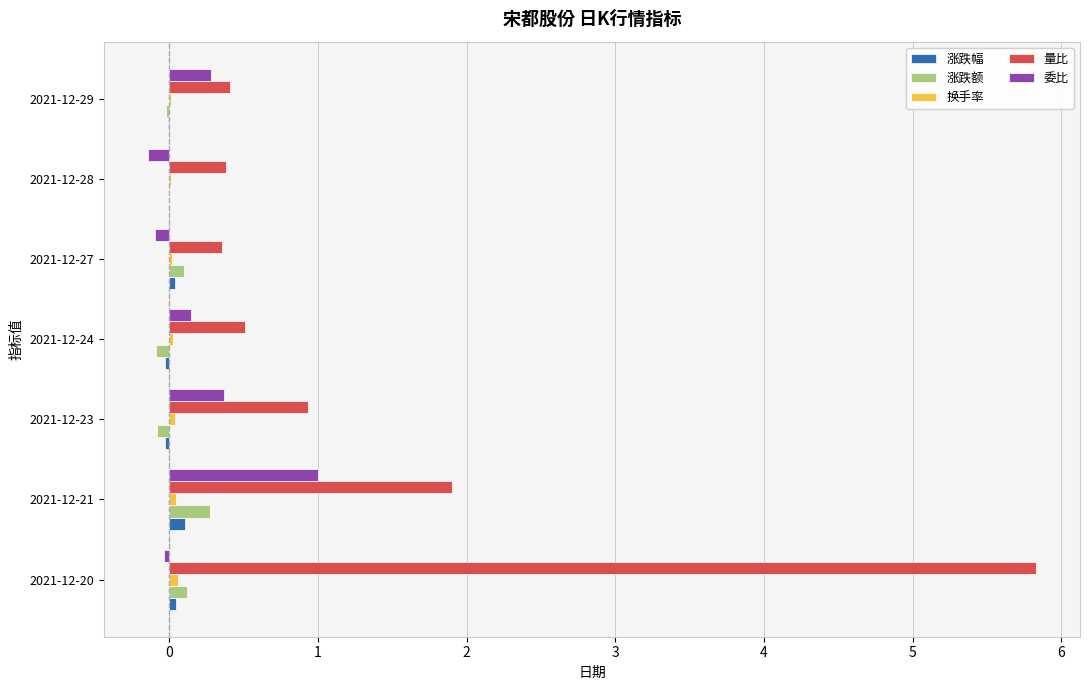

The 量比 series shows 0.6 at 2021-12-28. True or false?

False